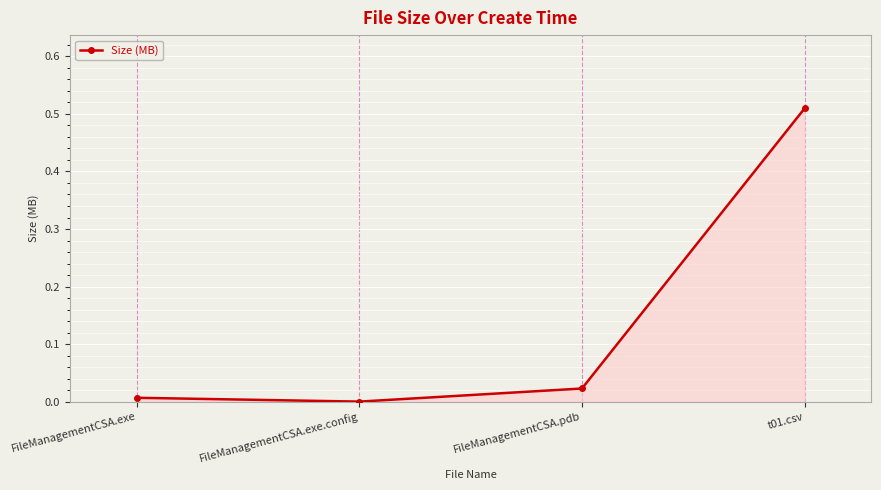

Rank the categories by value from highest to lowest.

t01.csv, FileManagementCSA.pdb, FileManagementCSA.exe, FileManagementCSA.exe.config